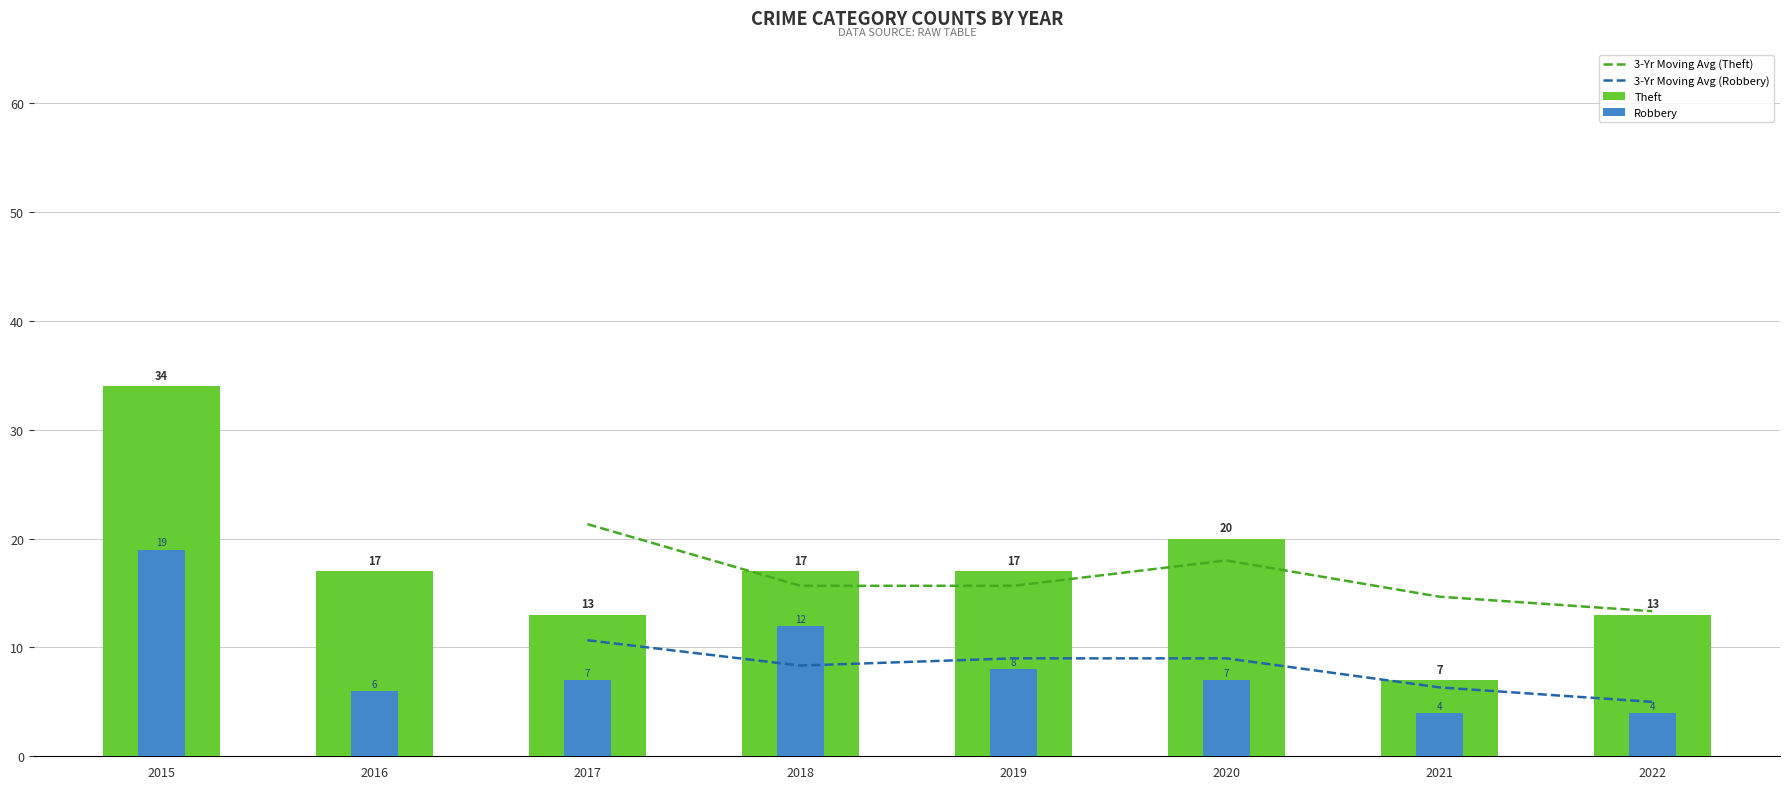

The Robbery series shows 10 at 2016. True or false?

False